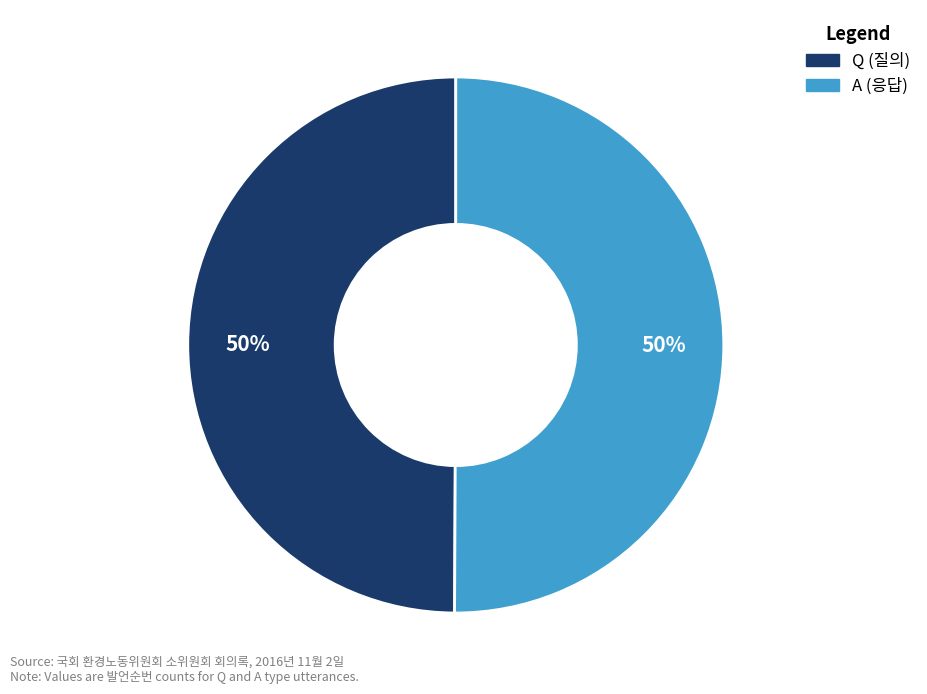

Do A and Q together represent more than half of the pie?

Yes